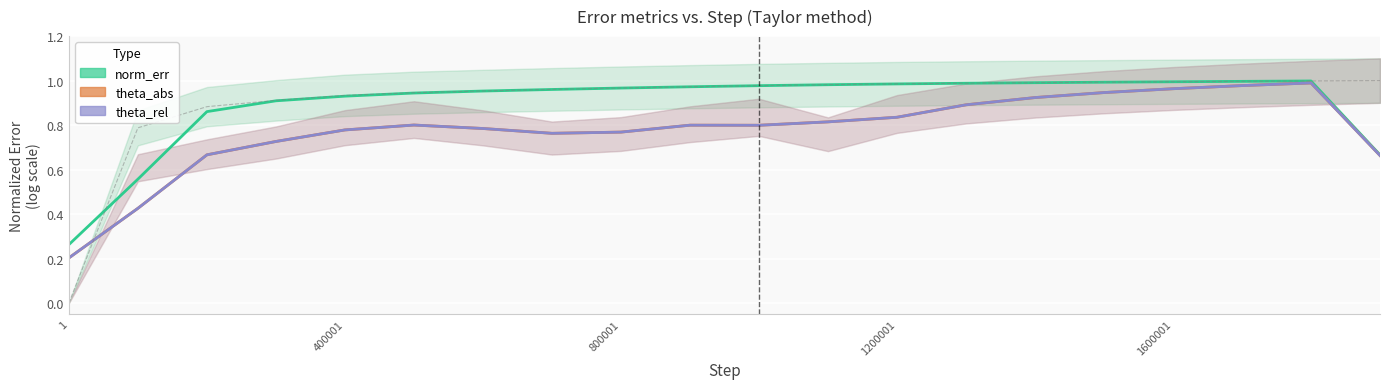

Which category has the lowest value across all series?

1